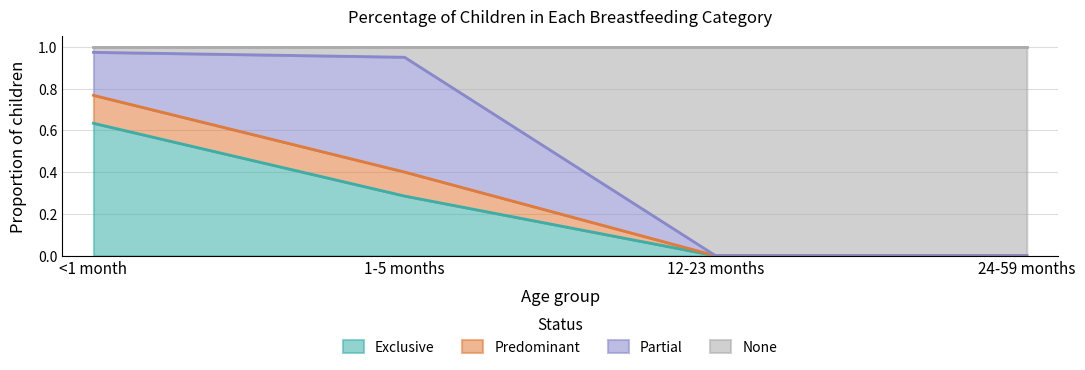

What is the total value across all series at 12-23 months?

1.0